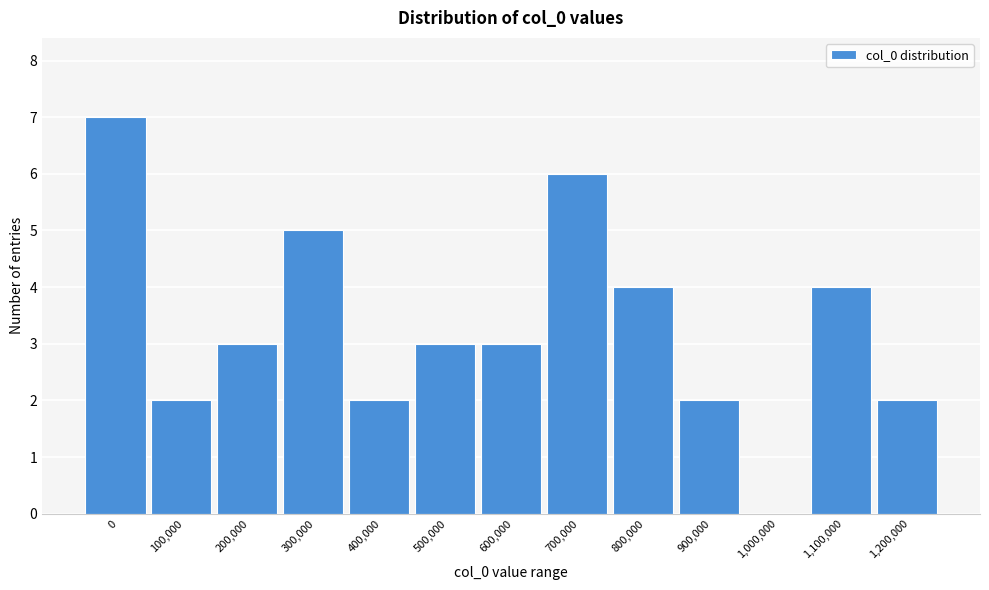

Reading left to right, list all the values displayed in this chart.

0=7	100,000=2	200,000=3	300,000=5	400,000=2	500,000=3	600,000=3	700,000=6	800,000=4	900,000=2	1,000,000=0	1,100,000=4	1,200,000=2